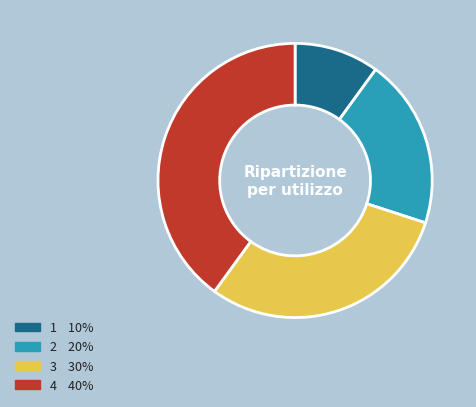

Rank the categories by value from highest to lowest.

4, 3, 2, 1